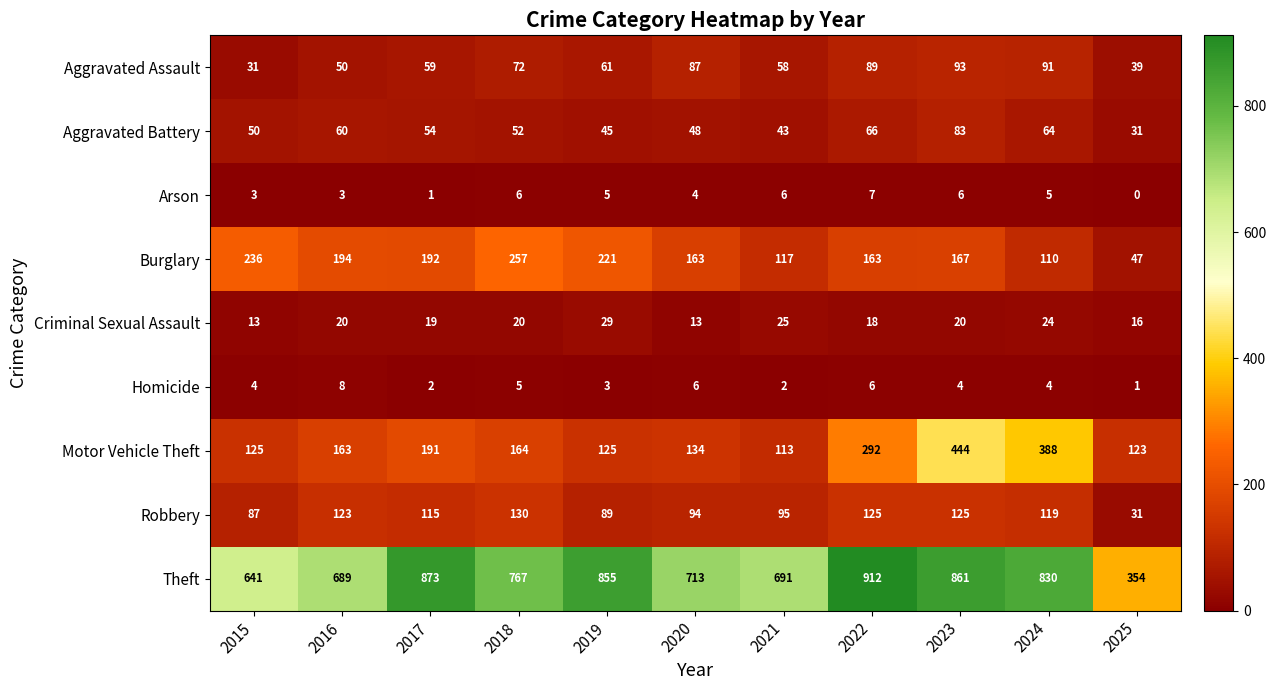

What is the approximate value of Arson at 2015?

3